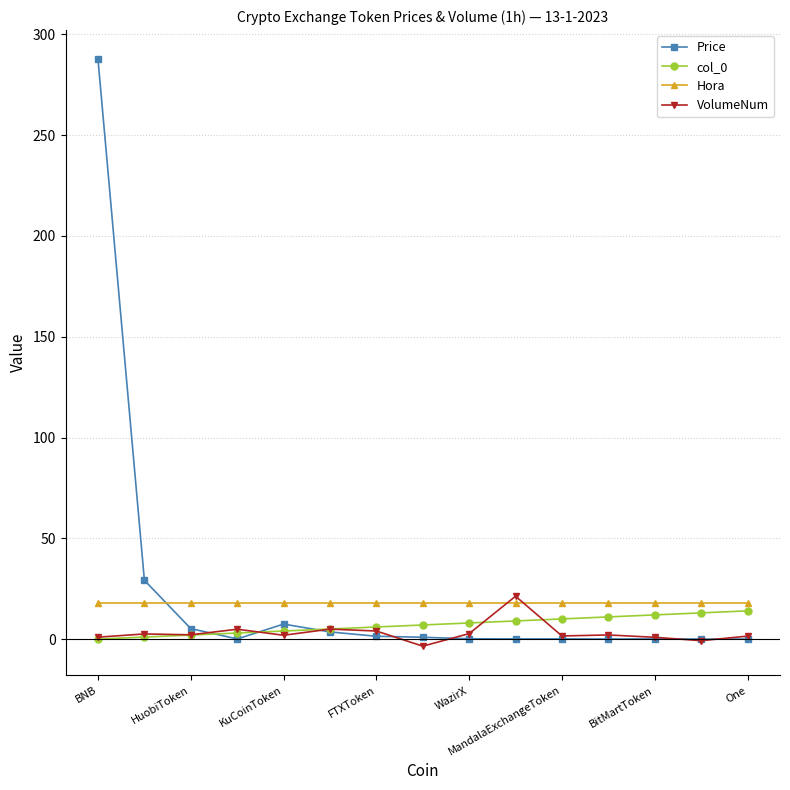

What is the greatest value displayed?

287.6